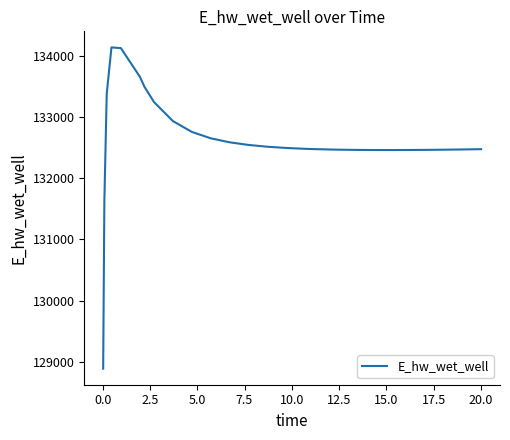

What is the maximum value shown in the chart?

134135.2